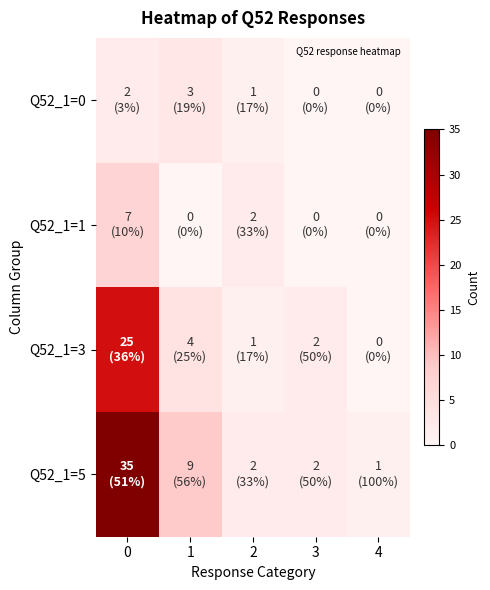

Which series changed the most between 0 and 2?

Q52_1=5